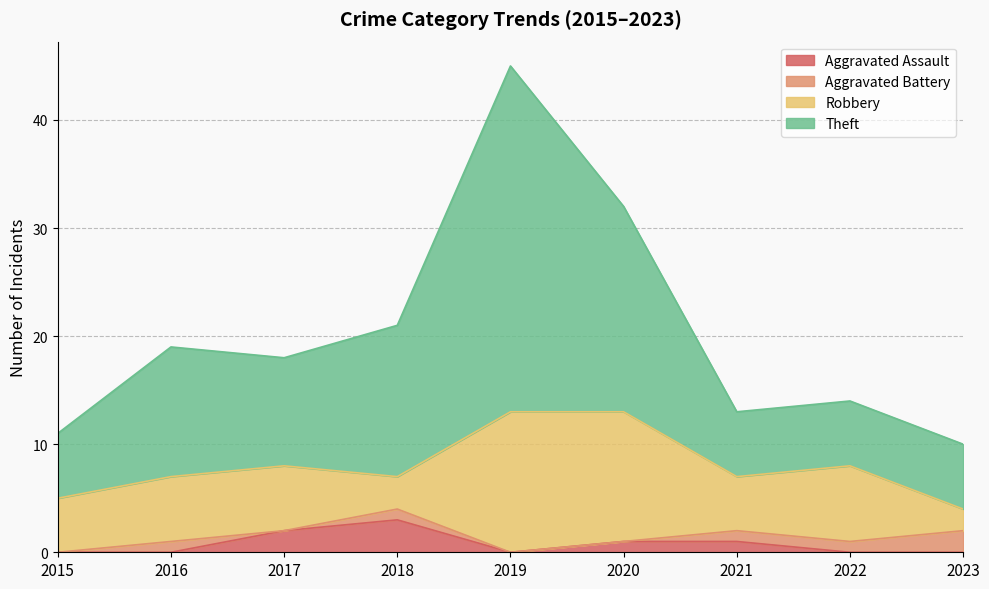

At which label does Aggravated Assault reach its peak?

2018